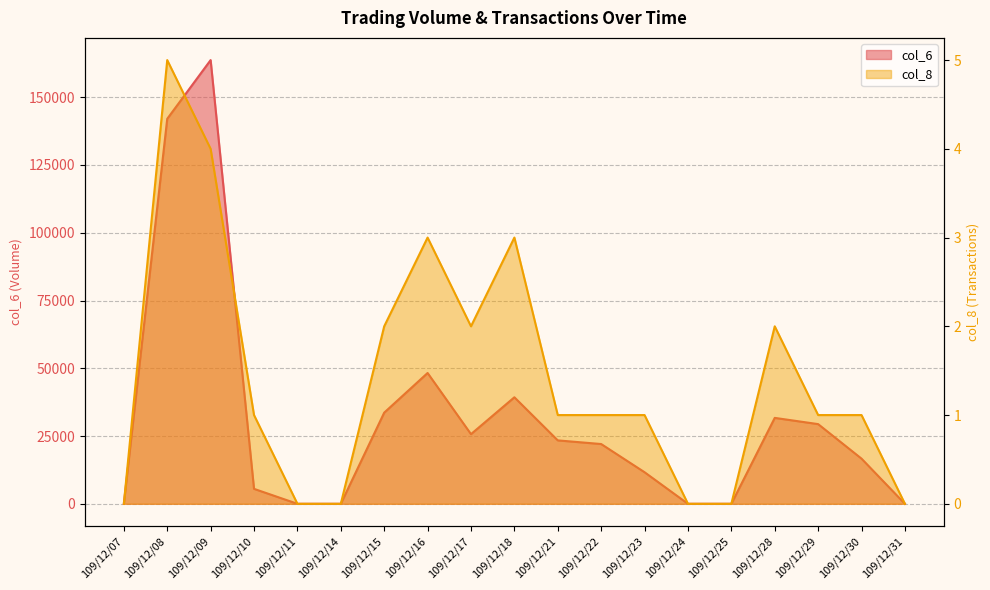

Is it true that col_8 equals -2 at 109/12/07?

False